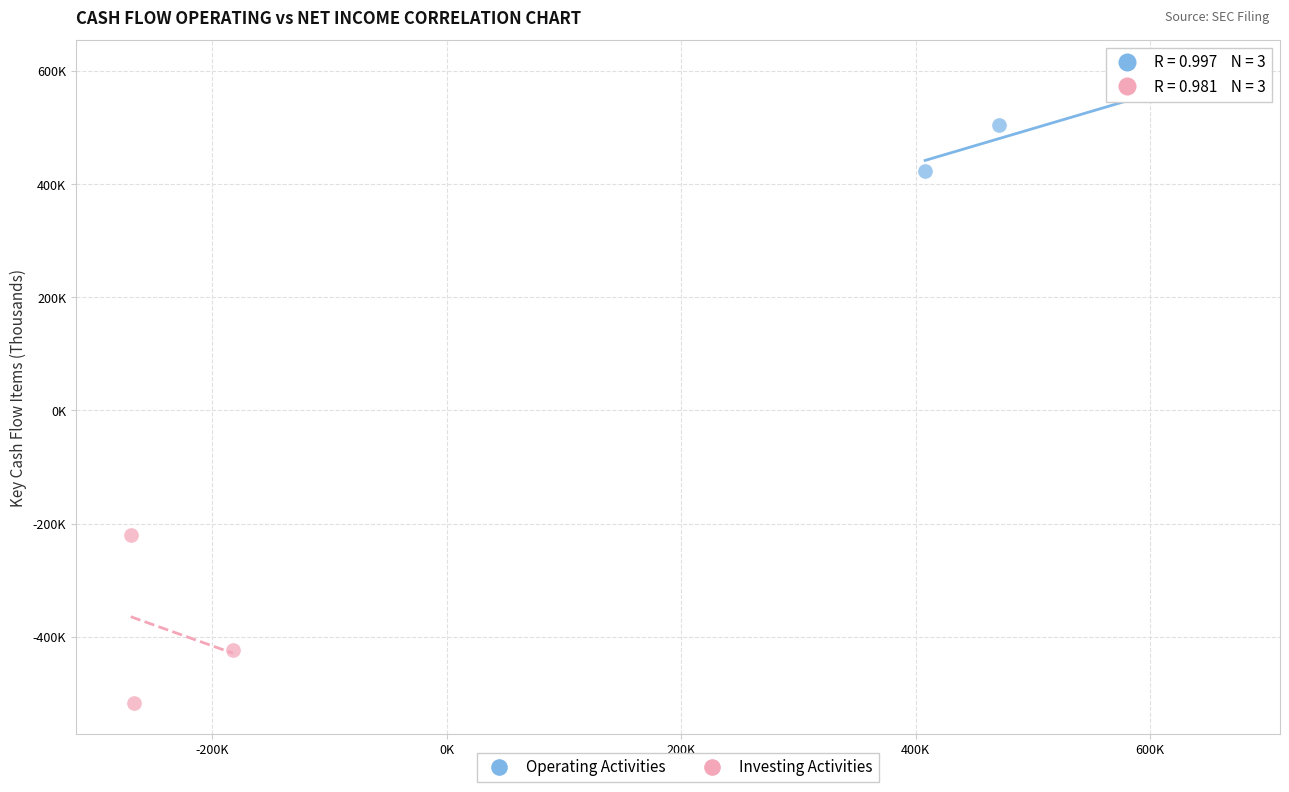

What are all the series names shown in the legend?

Operating Activities, Investing Activities